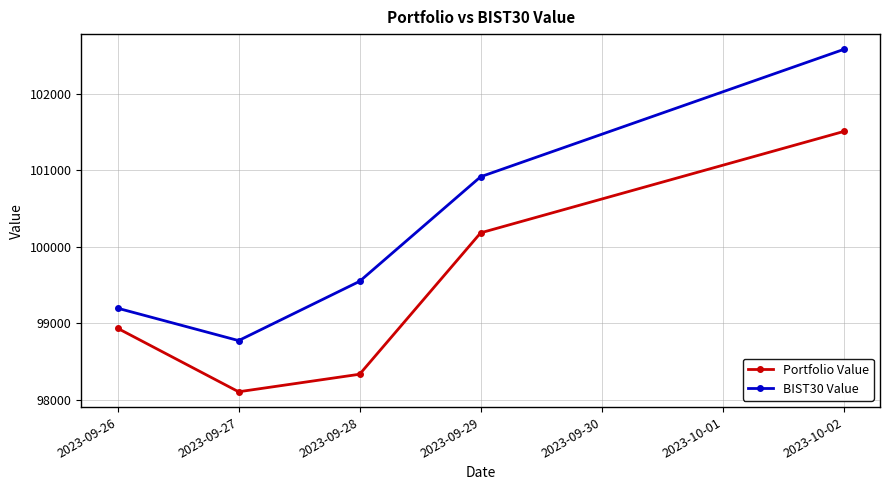

Is the value of BIST30 Value at 2023-10-02 greater than the value of Portfolio Value at 2023-09-26?

Yes